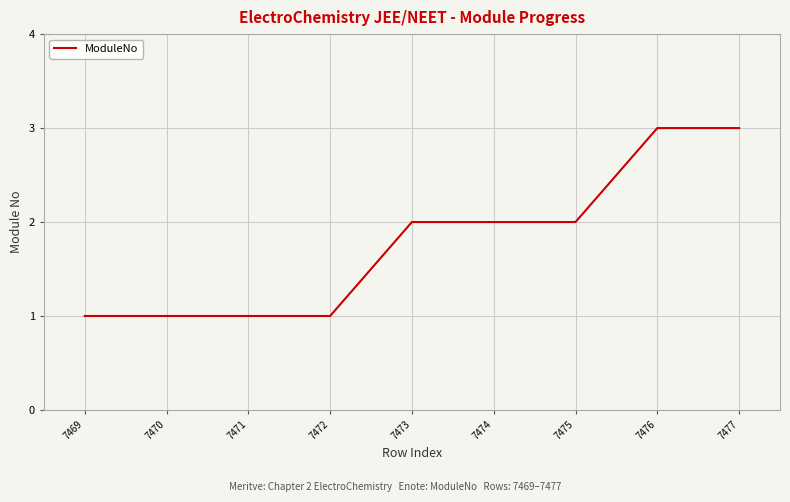

Is it true that the value at 7475 is 1?

False